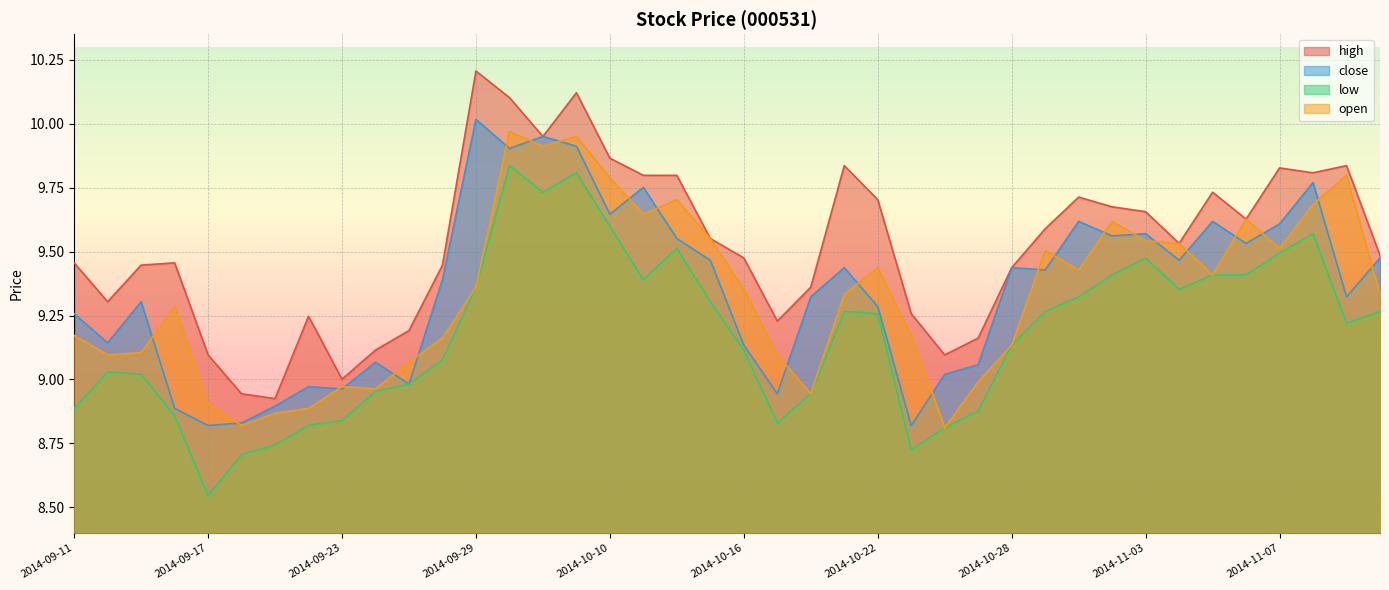

What is the value of the close point at the 21st from the left?

9.1